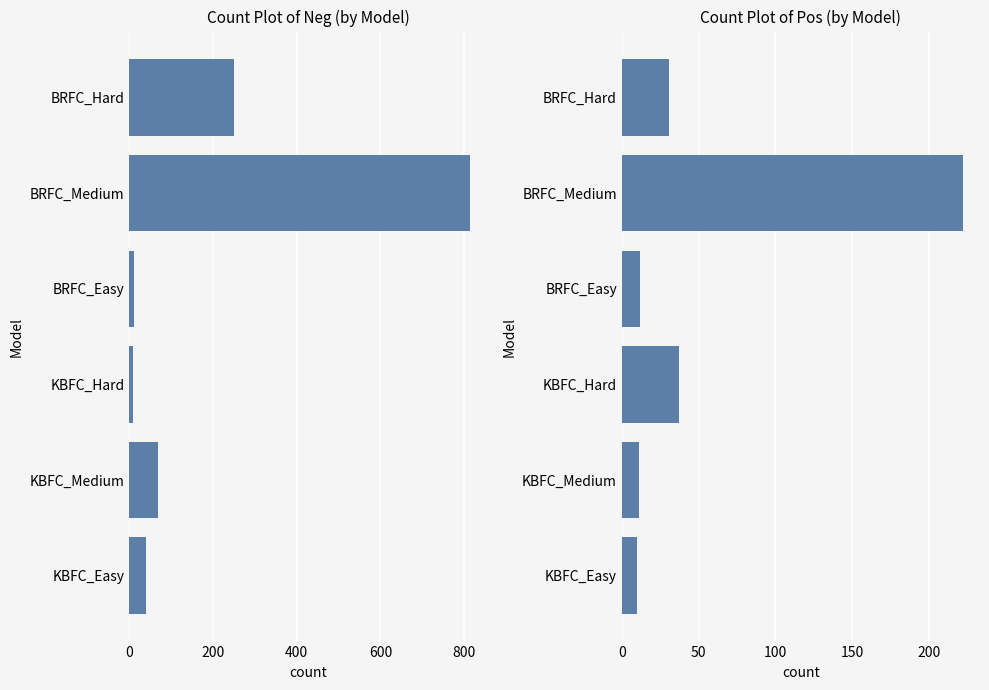

What is the difference between the second highest and minimum values in the Neg series?

239